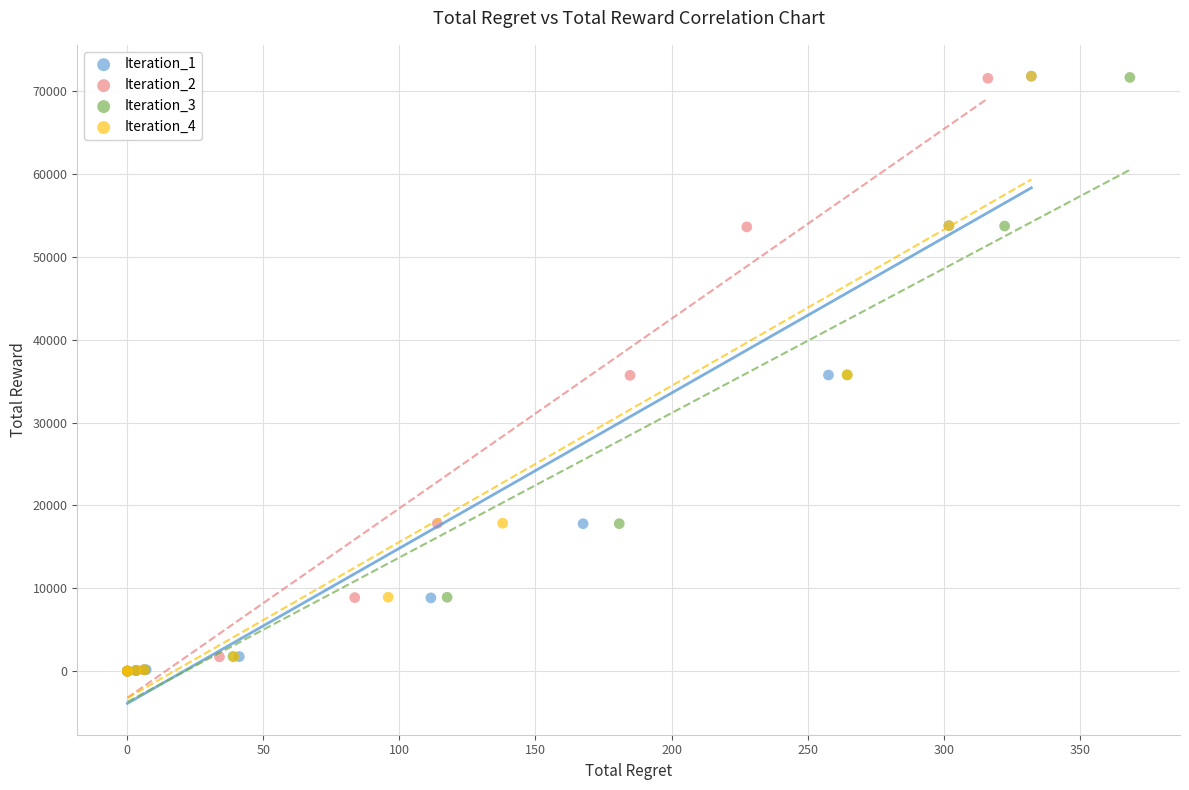

What are all the series names shown in the legend?

Iteration_1, Iteration_2, Iteration_3, Iteration_4